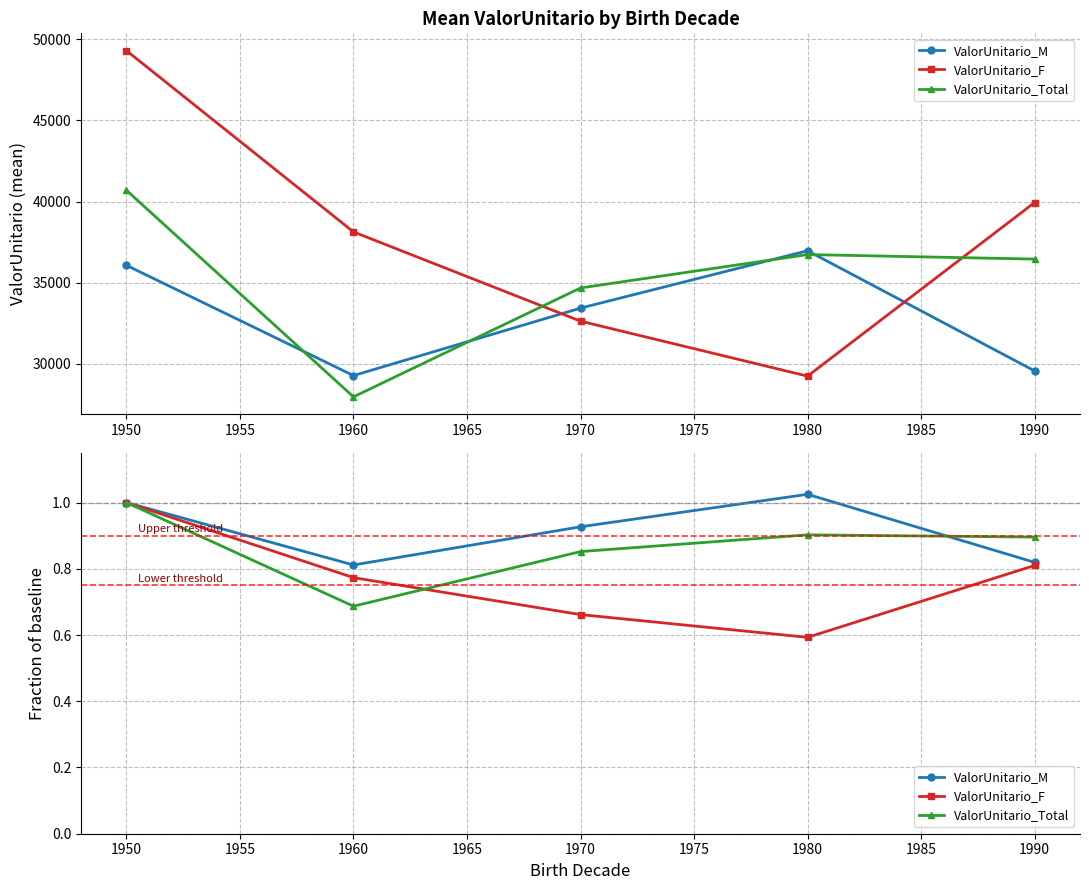

What is the difference between the second highest and minimum values in the ValorUnitario_F series?

0.2